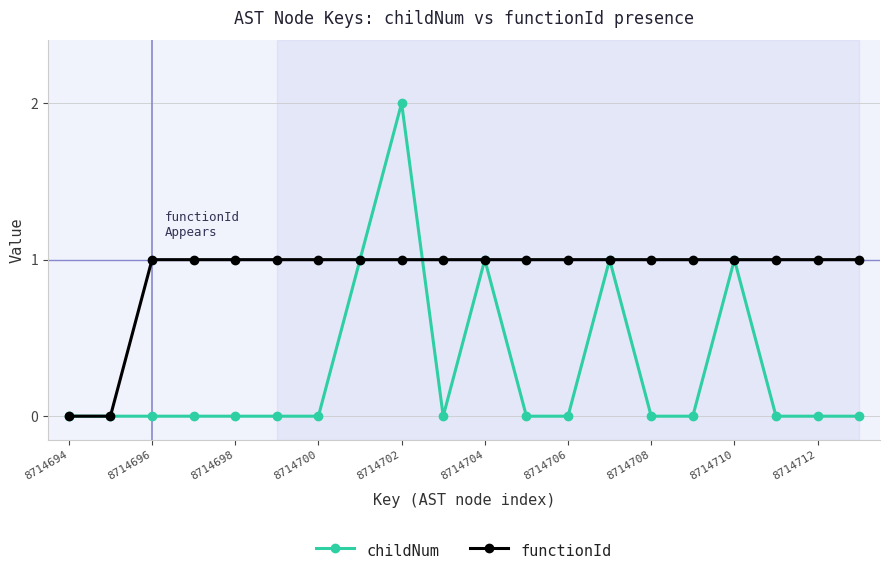

Which series has the largest total across all categories?

functionId